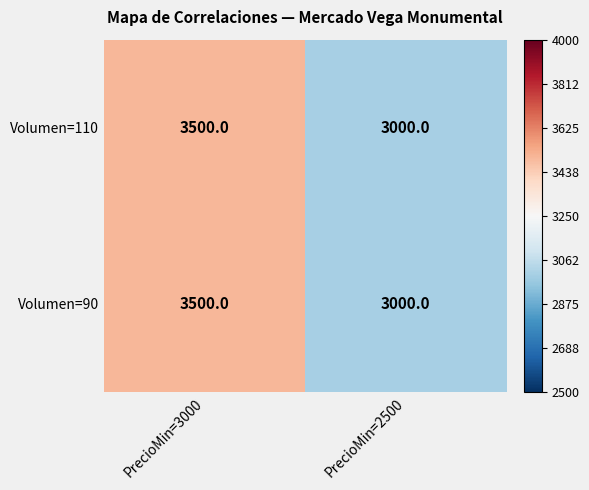

Reading left to right, what are all the values shown in this chart?

Volumen=110: 3500	3000
Volumen=90: 3500	3000